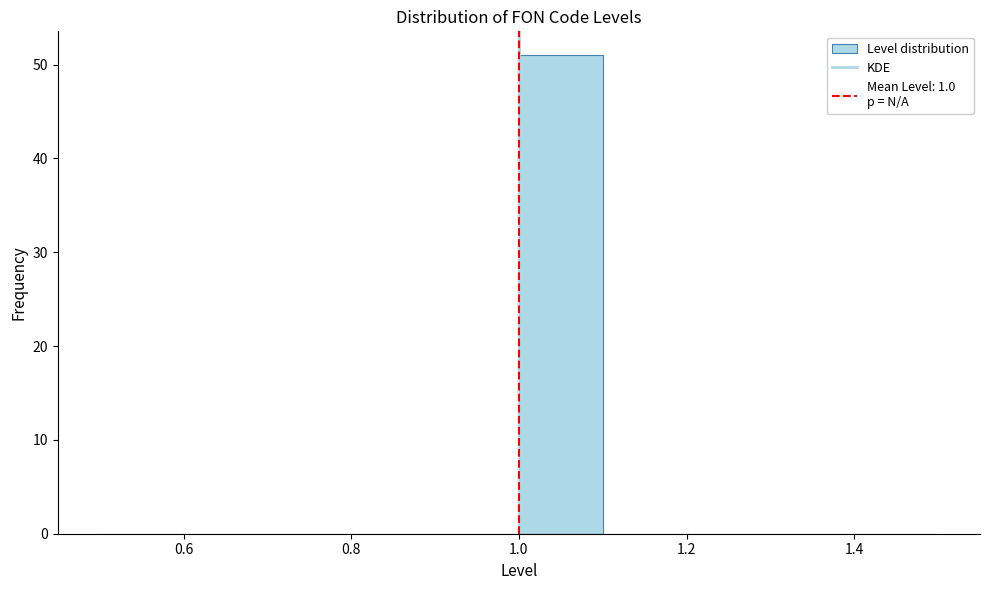

Which range on the x-axis has the tallest bar?

1.0 to 1.1